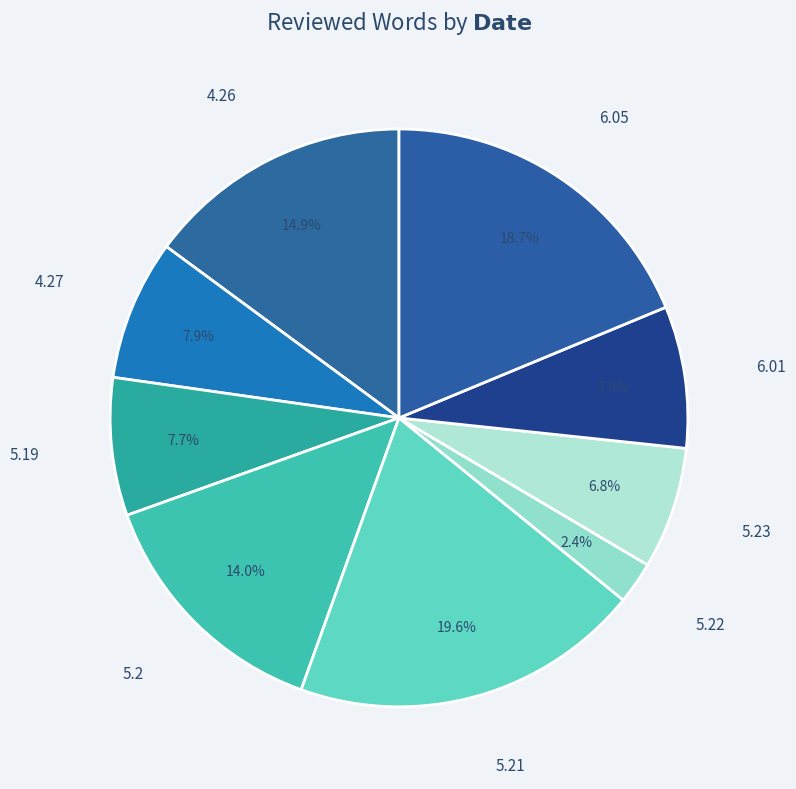

What percentage is the 5.2 slice, to the nearest percent?

14%